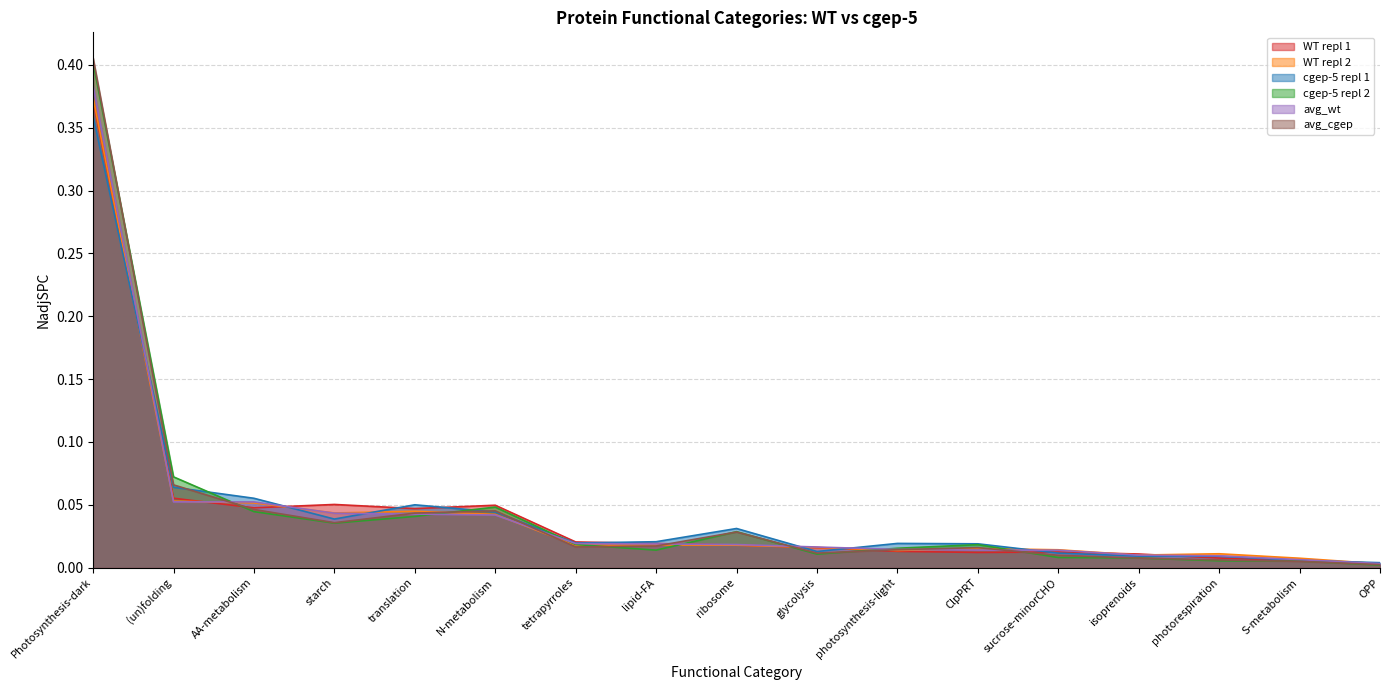

At how many categories does at least one series exceed 0?

17